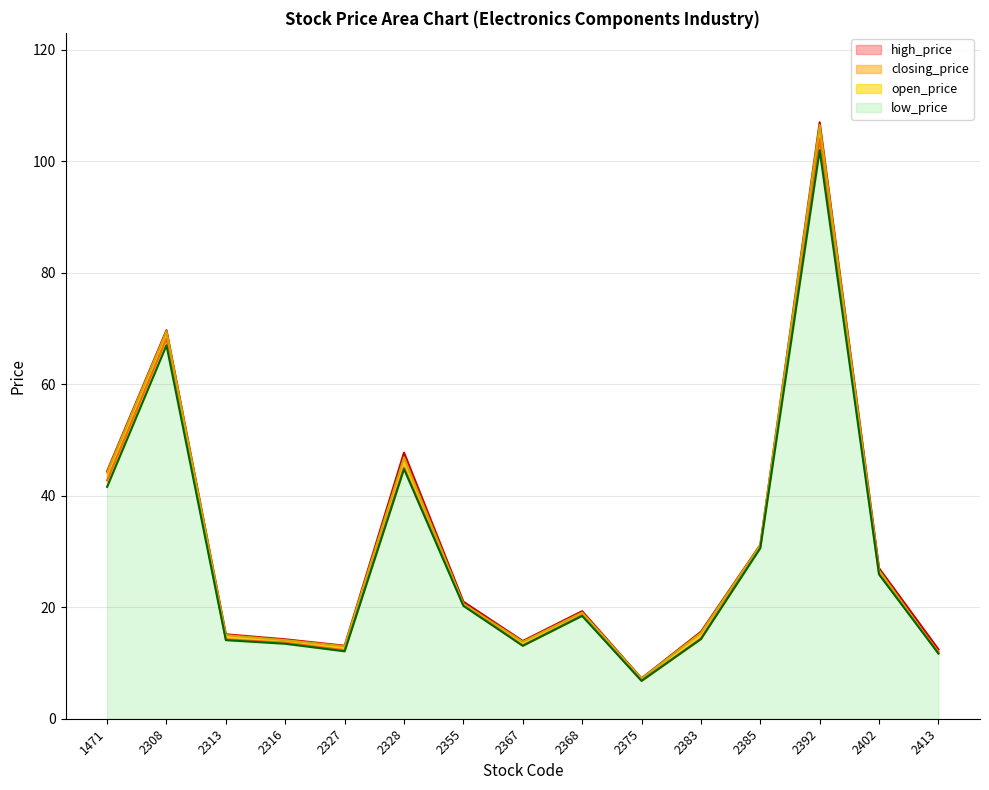

In open_price, how many points are higher than both neighbors (excluding endpoints)?

4